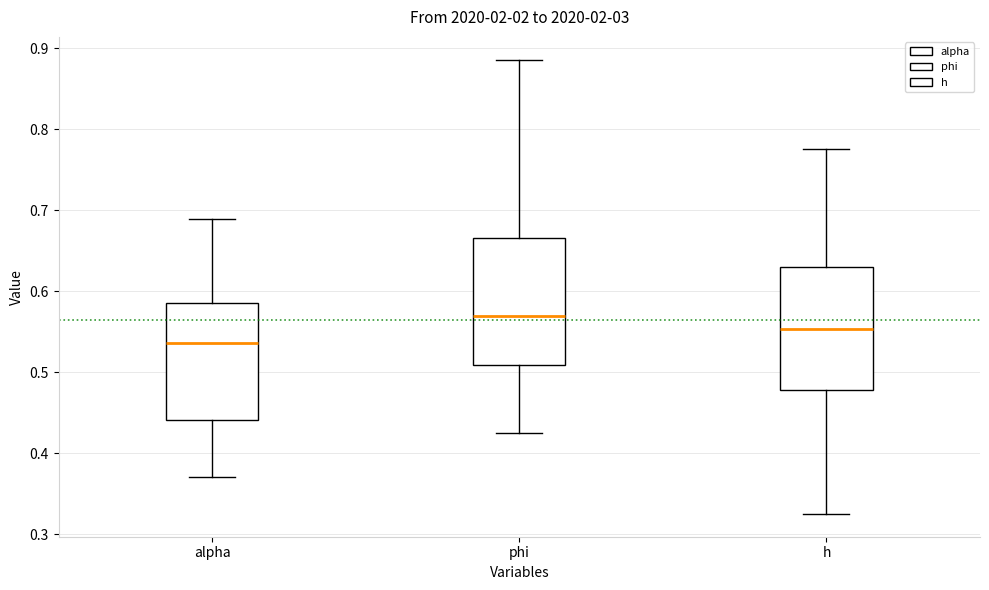

Where is the lower edge of the box for alpha on the y-axis? The values are not printed on the chart, so give them approximately, as read against the axis.

0.44